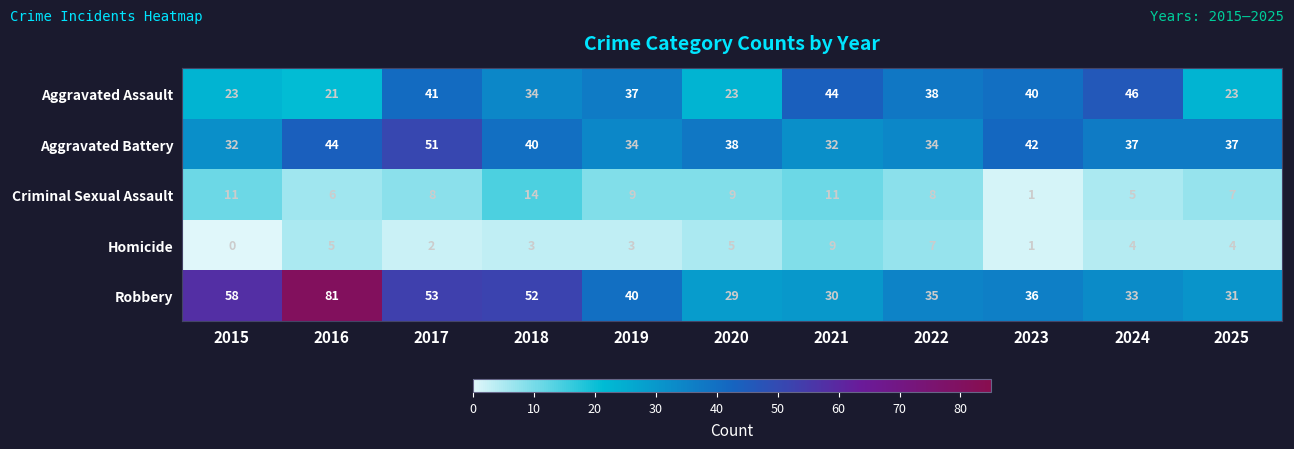

Read the Robbery value at 2022, to the nearest 10.

40